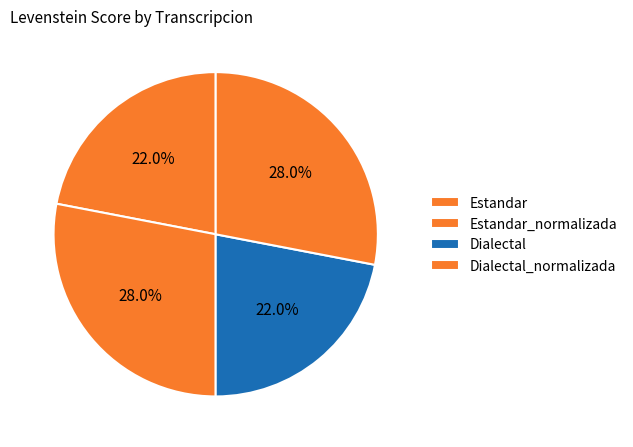

Count the number of slices in the pie.

4